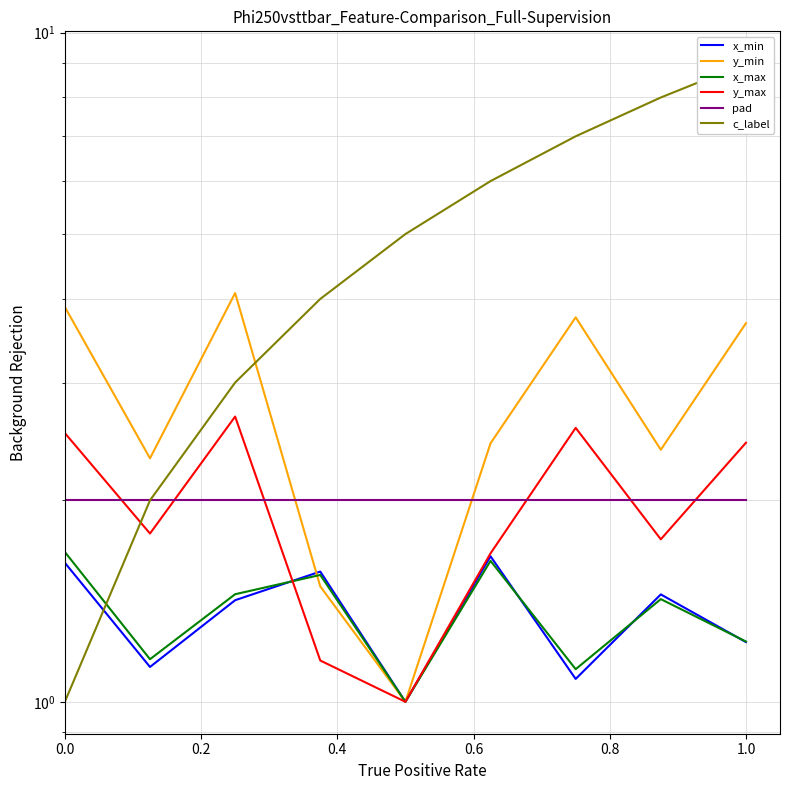

What is the average value of the x_min series?

1.3